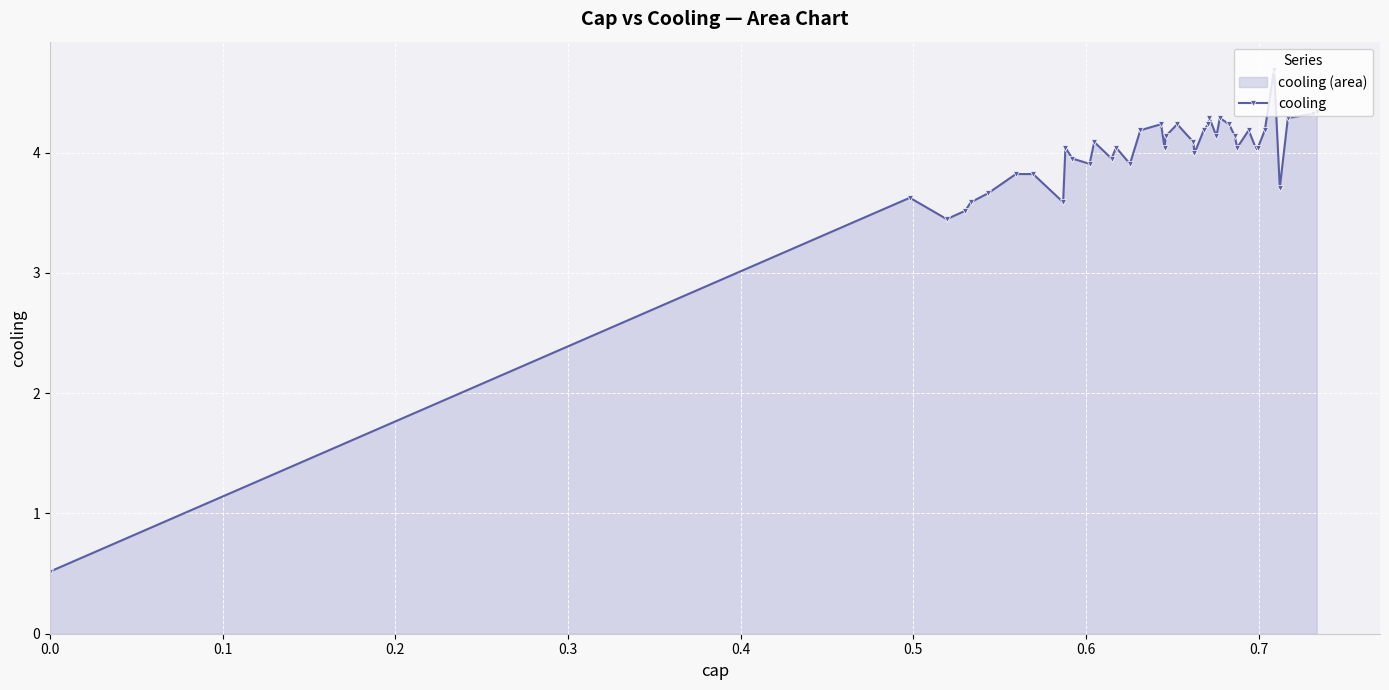

What is the difference between the second highest and minimum values?

3.8